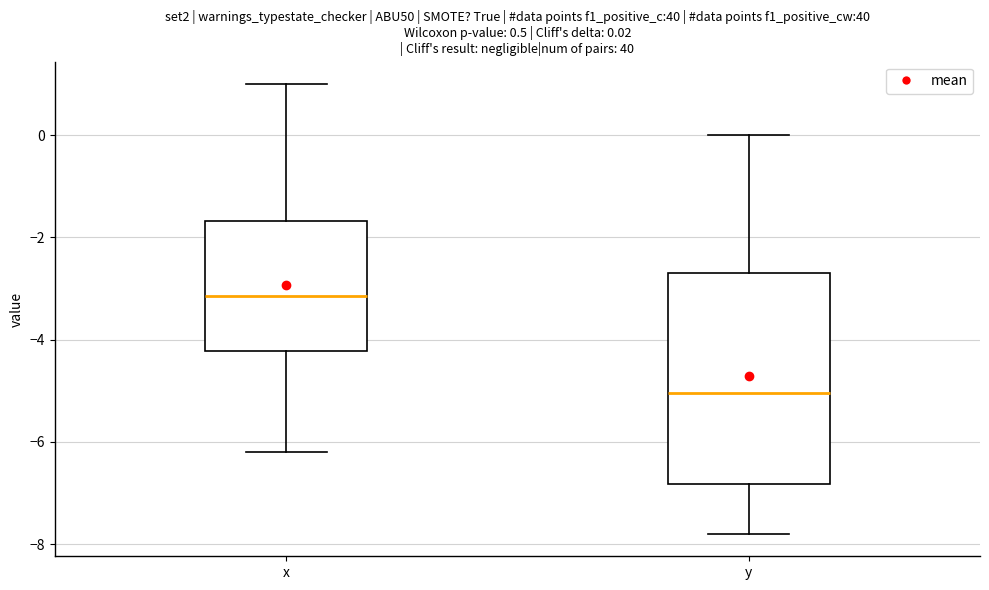

Which box has the highest median line?

x